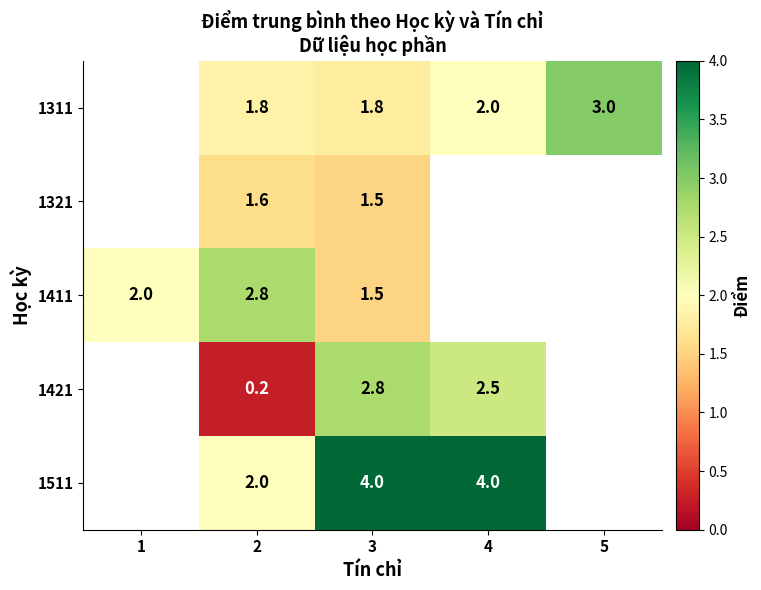

At which category is the sum across all series the highest?

3